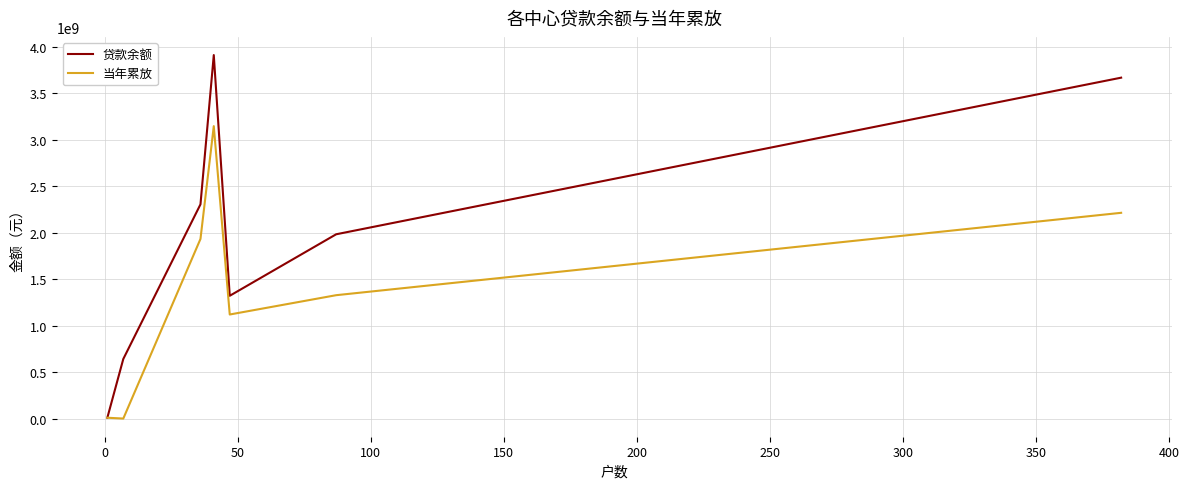

What is the greatest value displayed?

3911631015.9